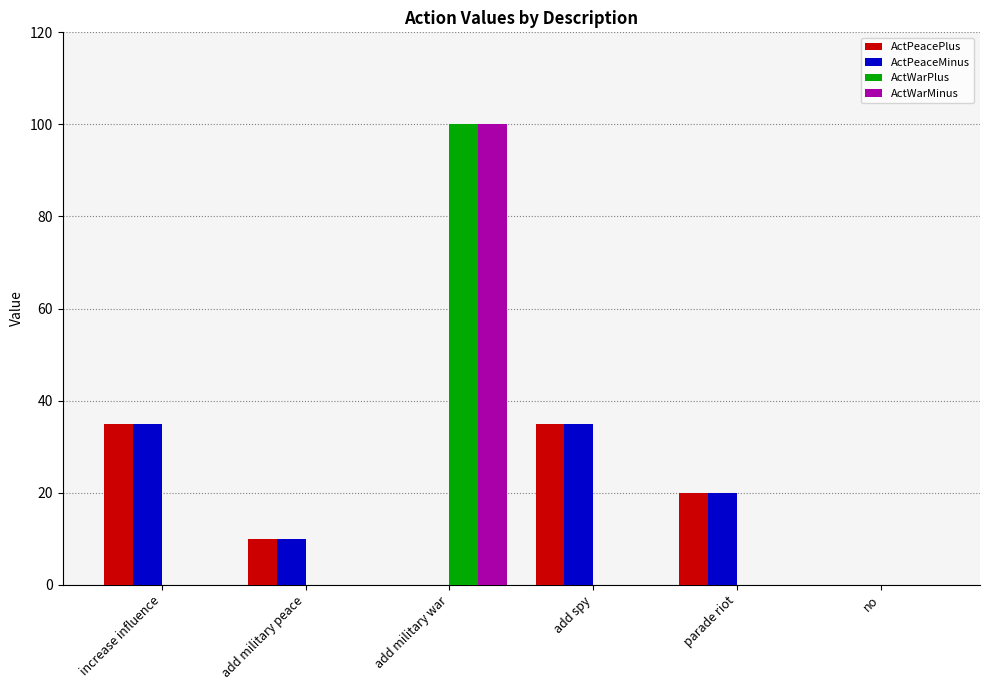

Is it true that ActWarMinus equals 0 at parade riot?

True